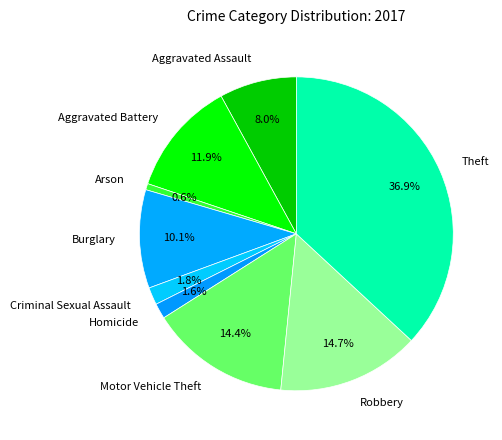

Which slice is the largest?

Theft